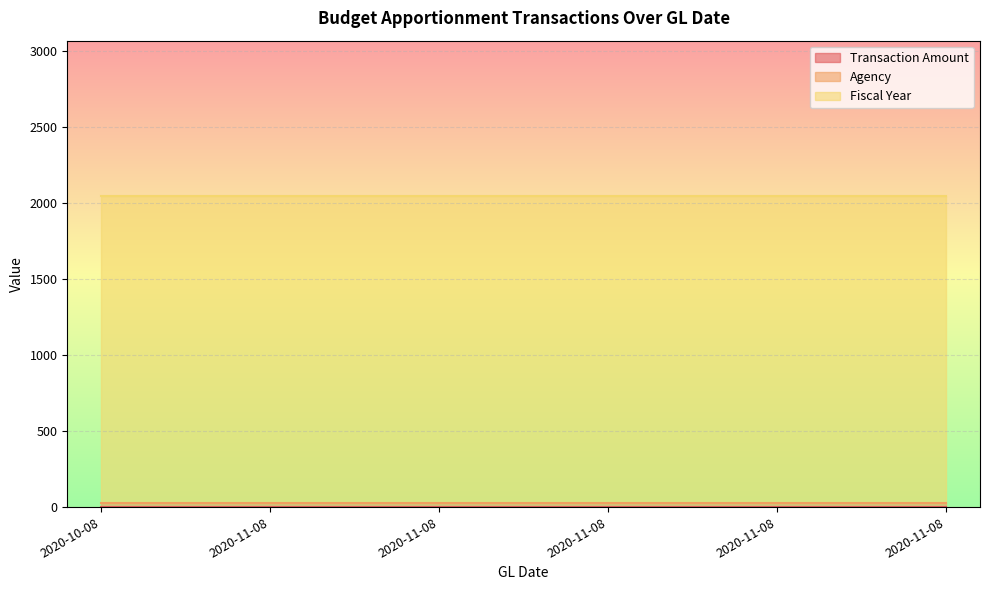

Reading left to right, transcribe all the data shown in this chart.

Transaction Amount: 2020-10-08=1	2020-11-08=1	2020-11-08=1	2020-11-08=1	2020-11-08=1	2020-11-08=1
Agency: 2020-10-08=25	2020-11-08=25	2020-11-08=25	2020-11-08=25	2020-11-08=25	2020-11-08=25
Fiscal Year: 2020-10-08=2019	2020-11-08=2019	2020-11-08=2019	2020-11-08=2019	2020-11-08=2019	2020-11-08=2019